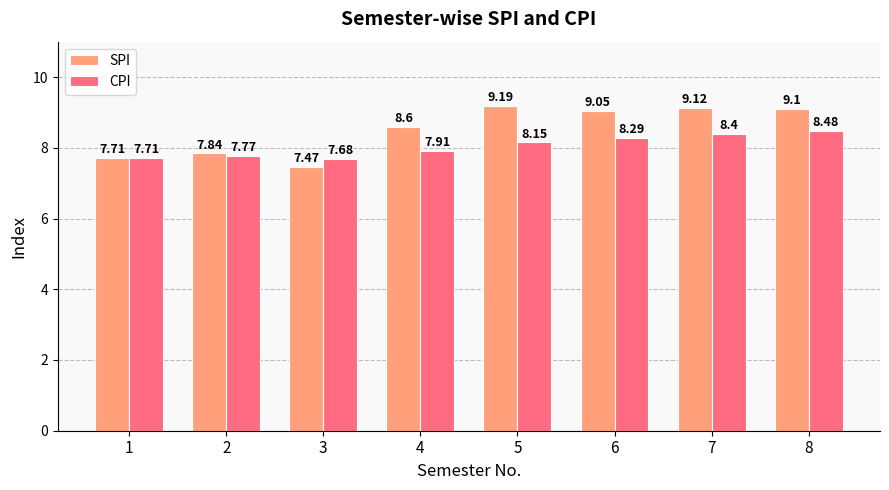

What are all the series names shown in the legend?

SPI, CPI